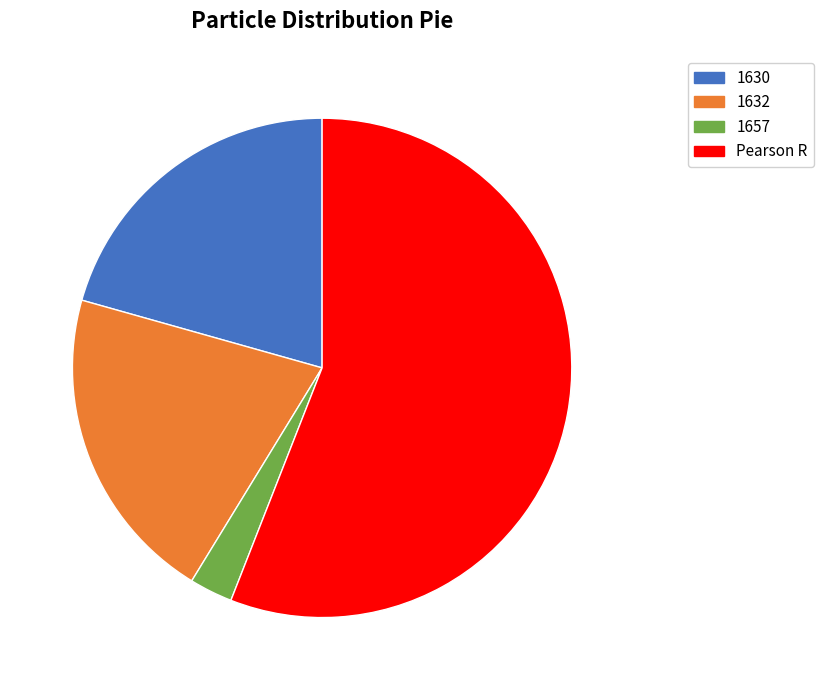

Between Pearson R and 1657, which is larger?

Pearson R